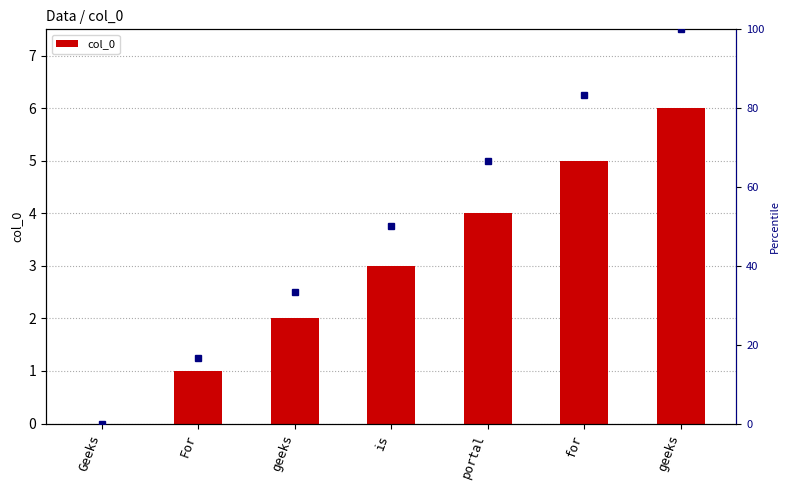

Where is the data nearest to the value 3?

is